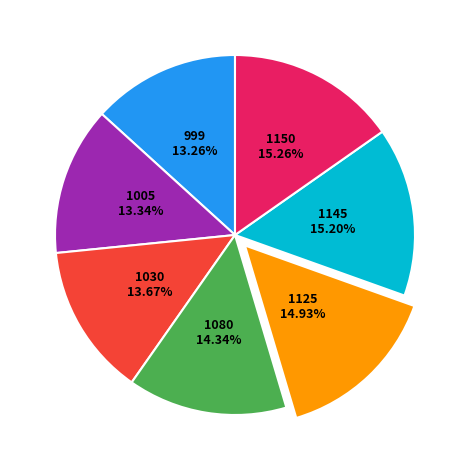

To the nearest percent, what is the difference between the largest and smallest slice percentages?

2%